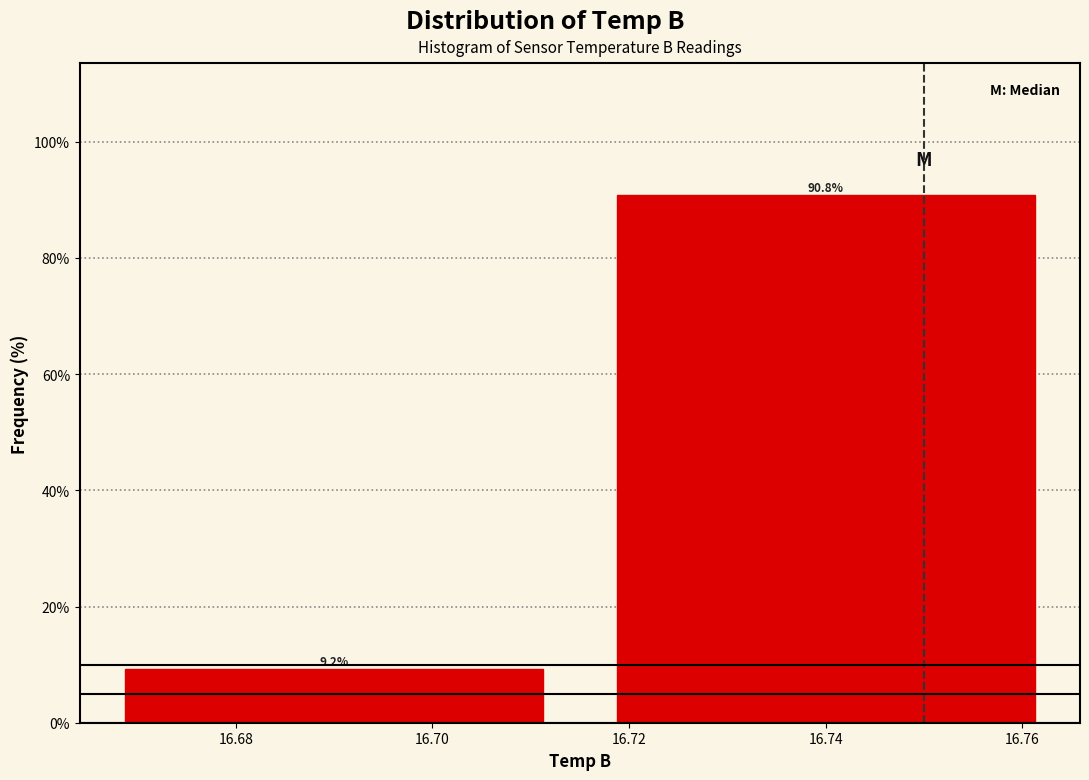

What is the height of the bar covering 16.715 to 16.765 on the x-axis?

90.8